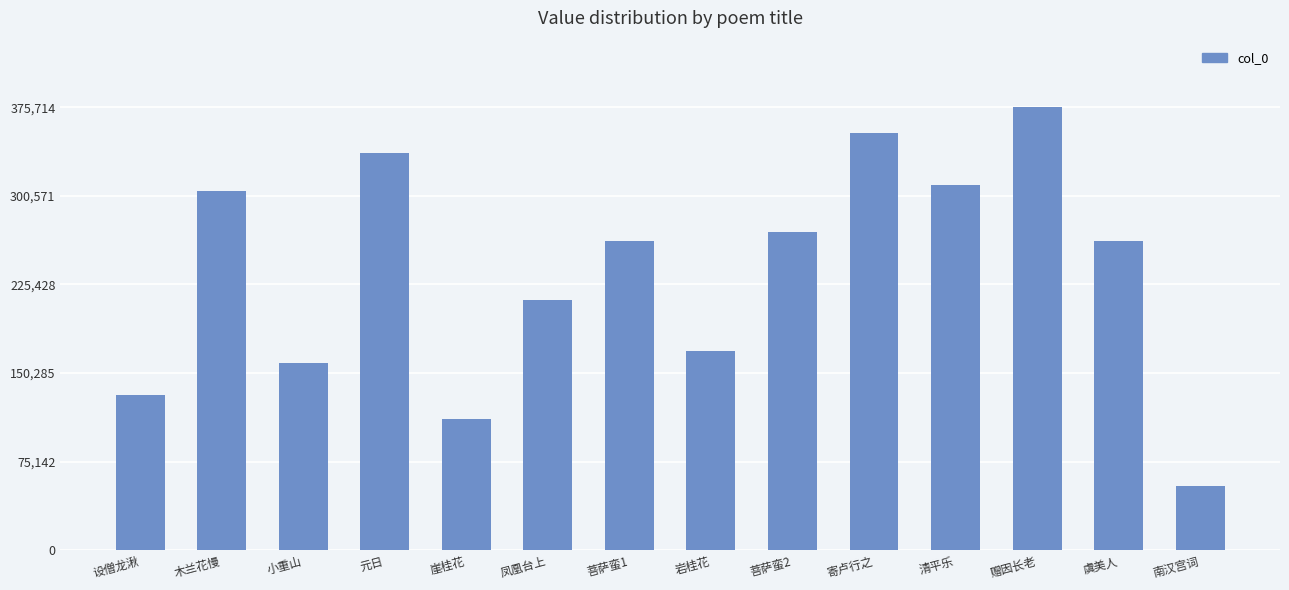

Approximately how many times larger is the value at 小重山 compared to 凤凰台上?

0.7